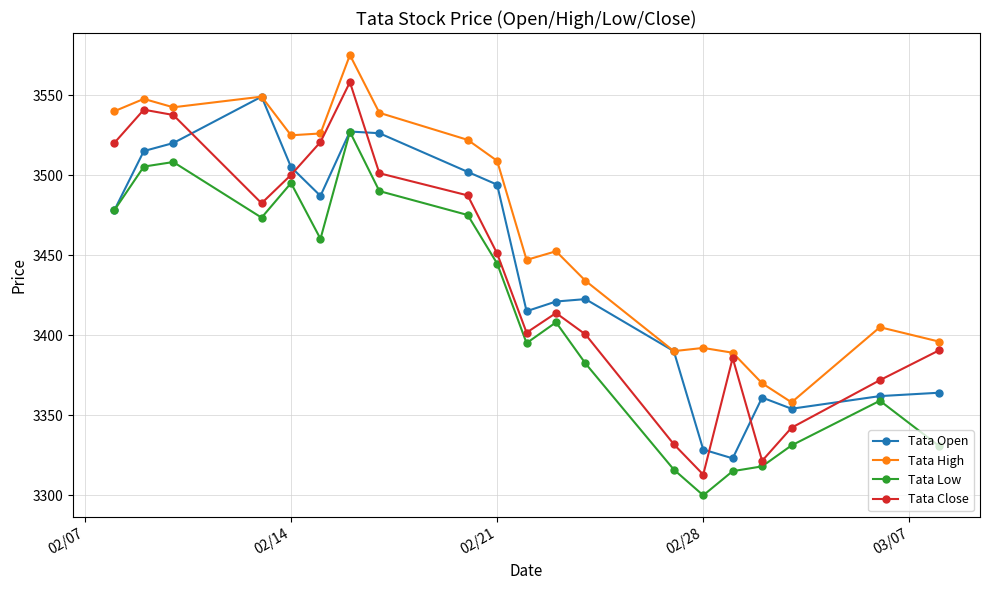

How many lines are shown in the chart?

4